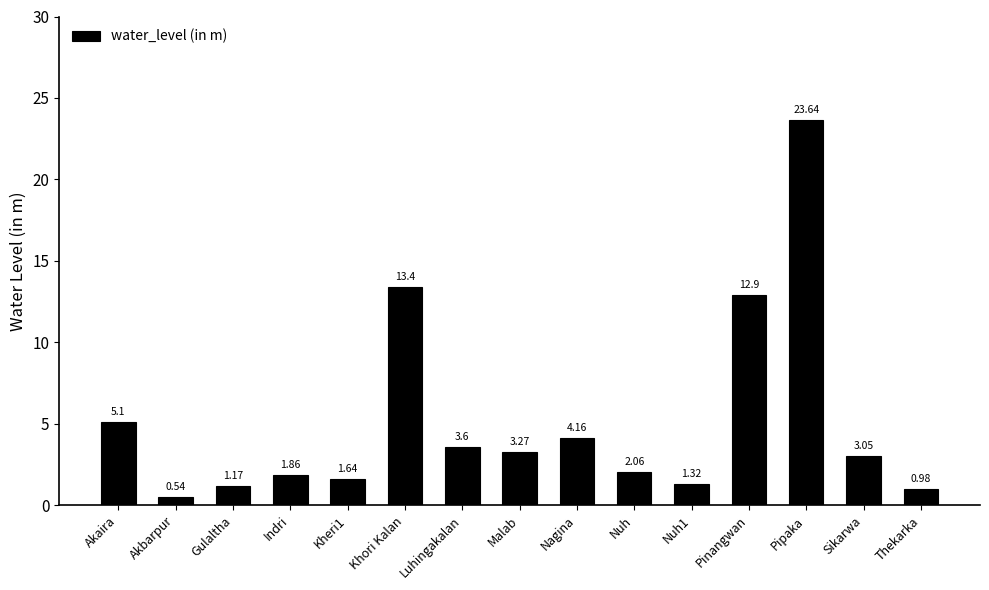

Between Pinangwan and Akbarpur, which is larger?

Pinangwan